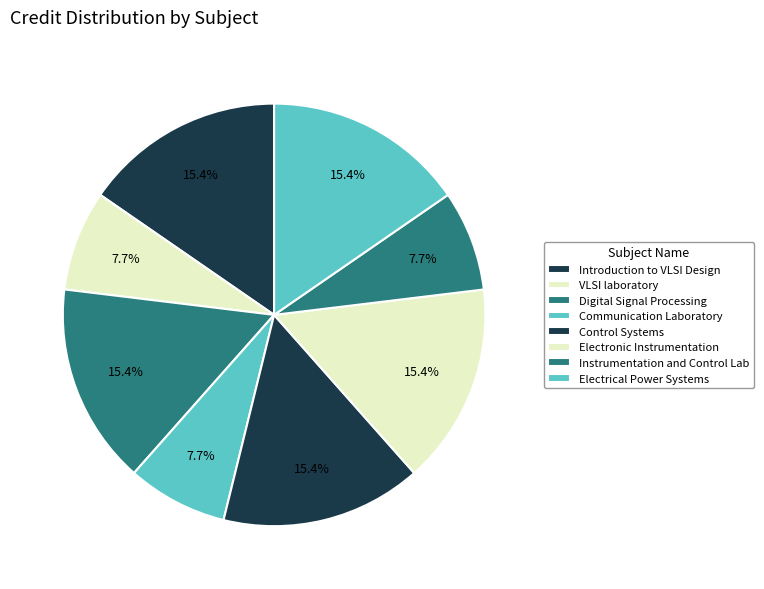

Which category has the biggest portion of the pie?

Introduction to VLSI Design